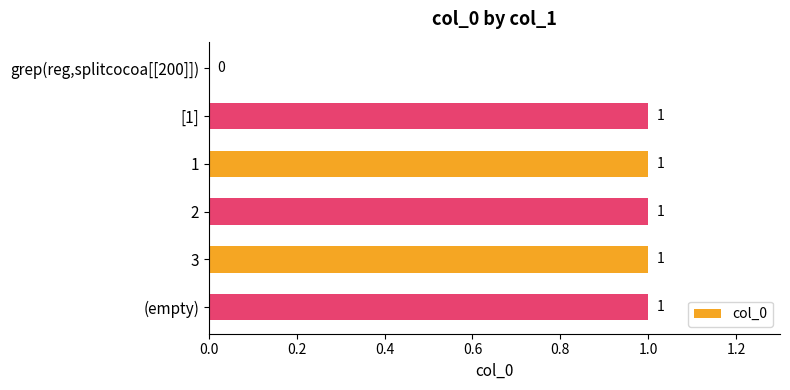

How many values are between 1 and 2?

5